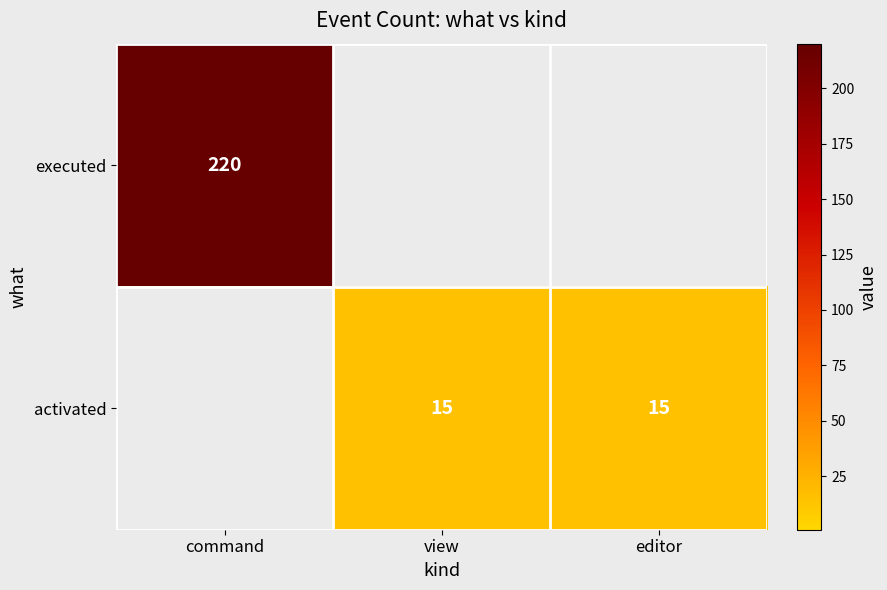

True or false: activated has a value of 15 at editor.

True